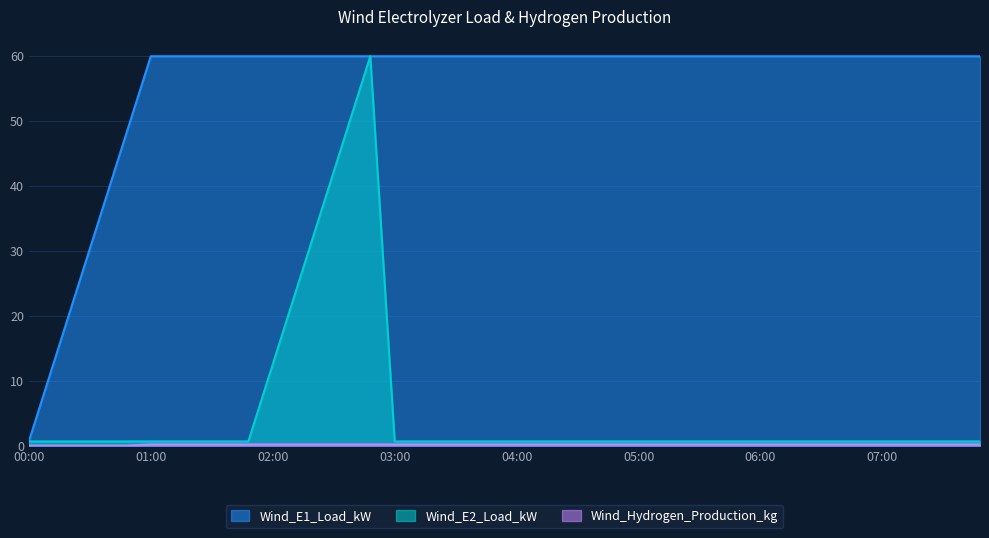

Reading left to right, extract all data points from this chart.

Wind_E1_Load_kW: 0.7	12.5	24.4	36.3	48.1	60.0	60.0	60.0	60.0	60.0	60.0	60.0	60.0	60.0	60.0	60.0	60.0	60.0	60.0	60.0	60.0	60.0	60.0	60.0	60.0	60.0	60.0	60.0	60.0	60.0	60.0	60.0	60.0	60.0	60.0	60.0	60.0	60.0	60.0	60.0
Wind_E2_Load_kW: 0.7	0.7	0.7	0.7	0.7	0.7	0.7	0.7	0.7	0.7	12.5	24.4	36.3	48.1	60.0	0.7	0.7	0.7	0.7	0.7	0.7	0.7	0.7	0.7	0.7	0.7	0.7	0.7	0.7	0.7	0.7	0.7	0.7	0.7	0.7	0.7	0.7	0.7	0.7	0.7
Wind_Hydrogen_Production_kg: 0.0	0.0	0.0	0.0	0.0	0.2	0.2	0.2	0.2	0.2	0.2	0.2	0.2	0.2	0.2	0.2	0.2	0.2	0.2	0.2	0.2	0.2	0.2	0.2	0.2	0.2	0.2	0.2	0.2	0.2	0.2	0.2	0.2	0.2	0.2	0.2	0.2	0.2	0.2	0.2